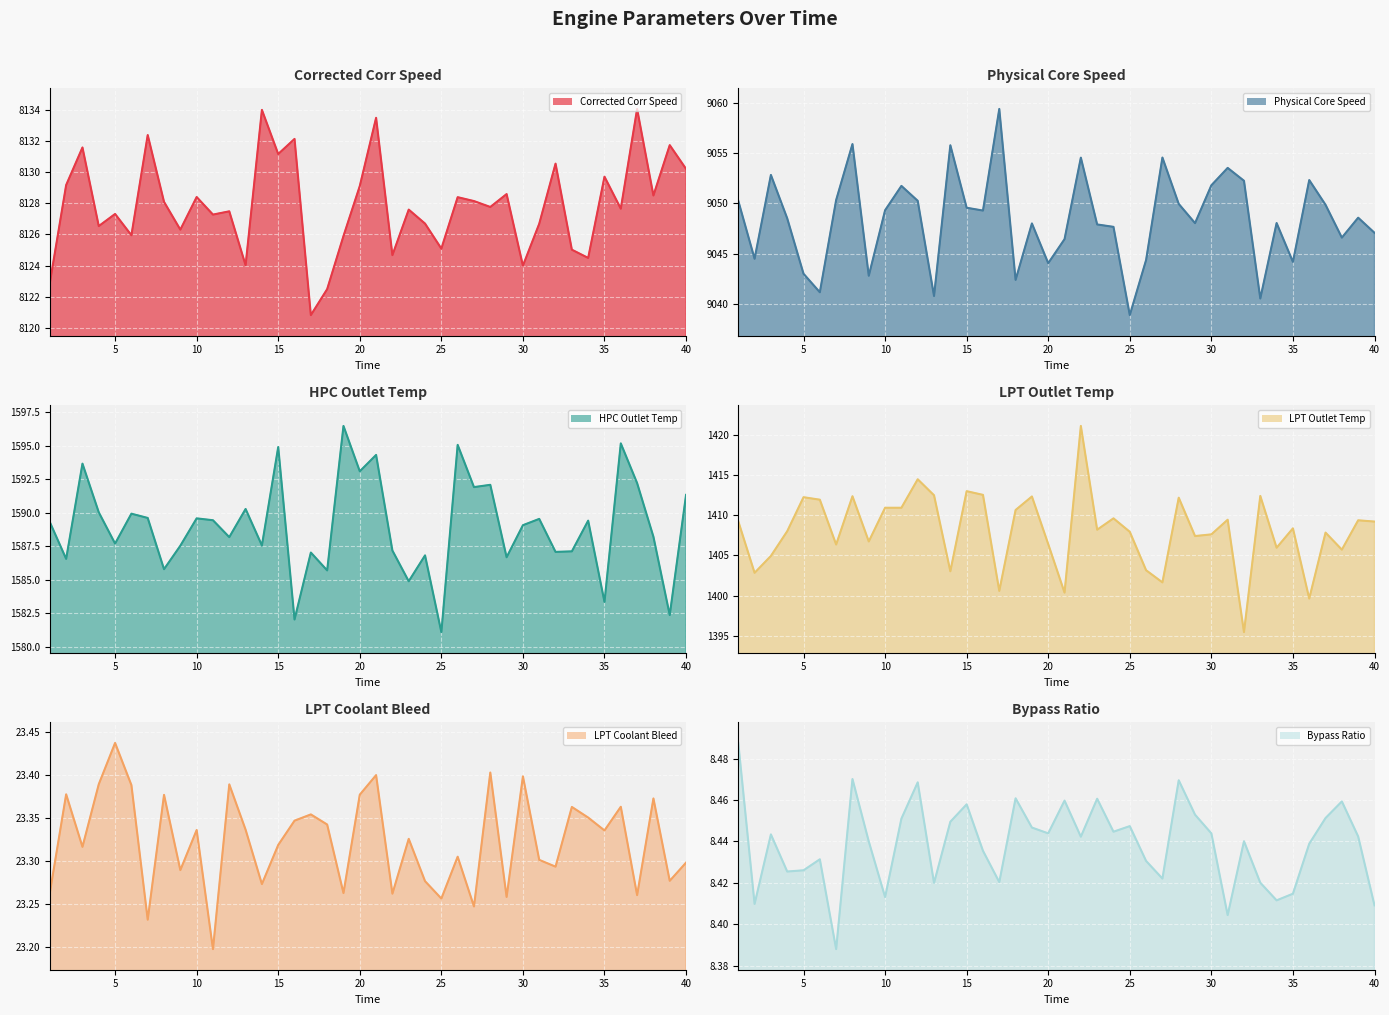

What is the difference between the maximum and minimum values in the Corrected Corr Speed line series?

13.3